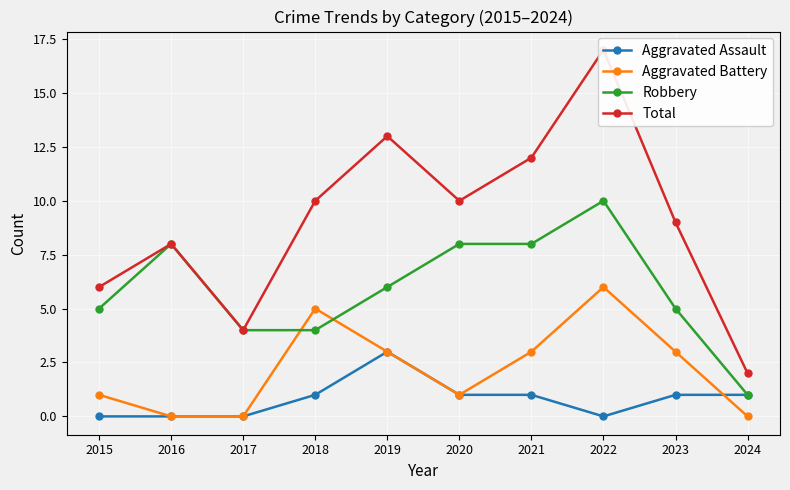

Is this an area chart (filled region under the line)?

No